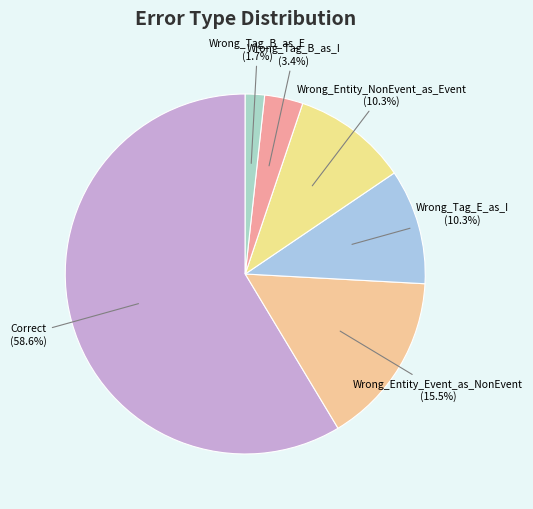

Is there a majority slice in this chart?

Yes